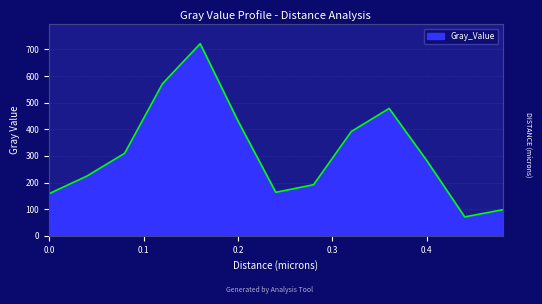

What is the difference between the maximum and minimum values?

650.8